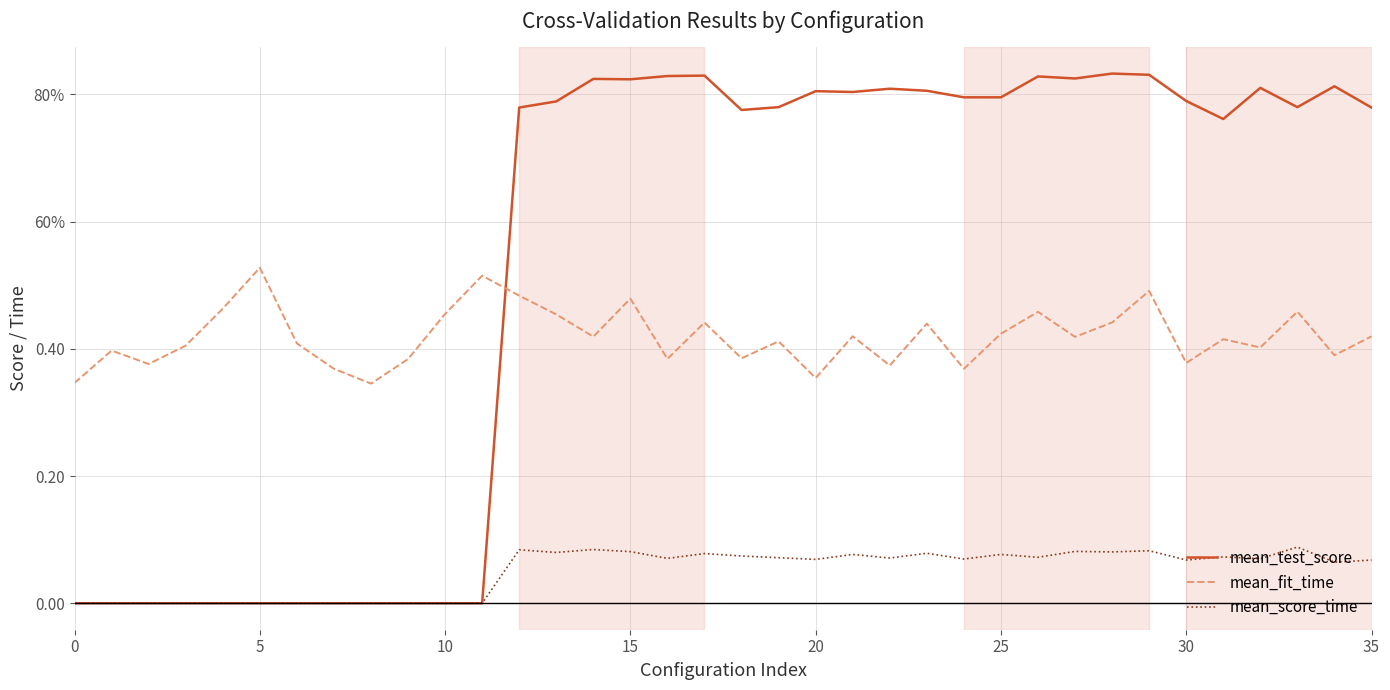

Is this an area chart (filled region under the line)?

No